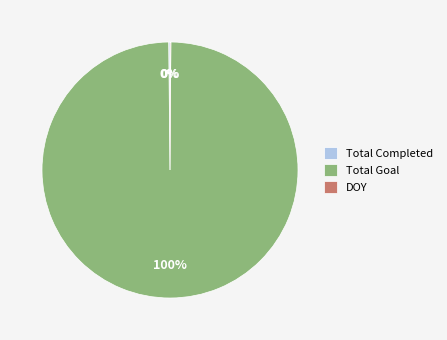

Which category accounts for the majority?

Total Goal